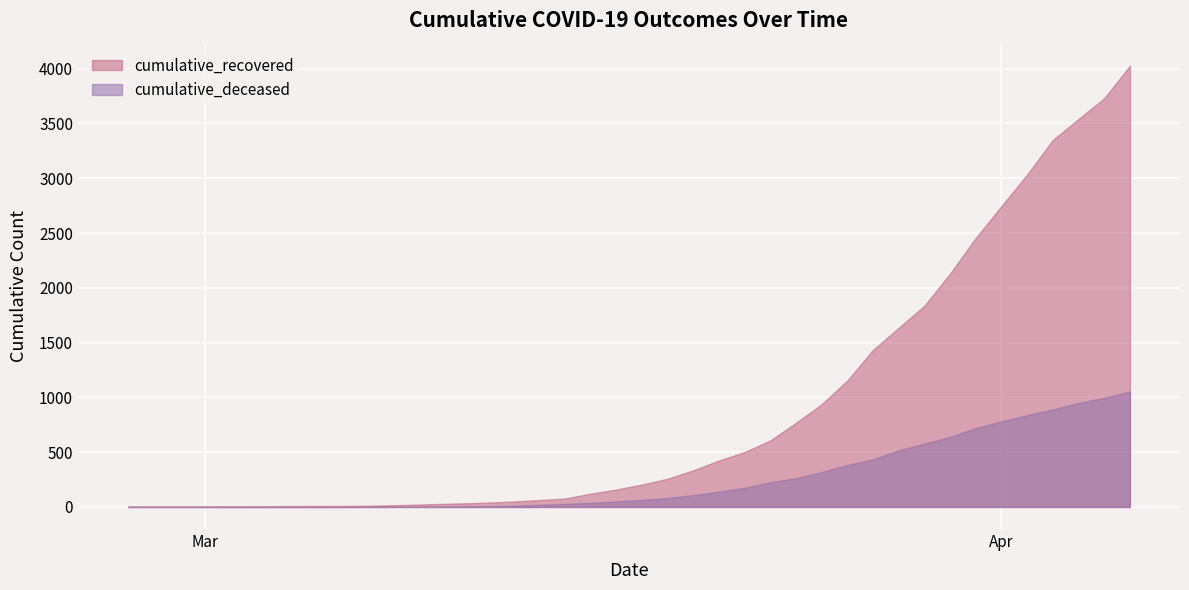

Reading left to right, list all the values displayed in this chart.

cumulative_recovered: 3	4	4	4	5	6	8	9	9	10	14	20	27	33	40	50	63	77	121	159	204	258	335	424	501	607	768	938	1154	1434	1635	1837	2130	2456	2746	3034	3350	3541	3730	4027
cumulative_deceased: 0	0	0	0	0	0	0	0	0	1	2	2	2	4	6	11	20	28	37	51	65	82	108	140	175	225	263	319	384	435	517	578	639	720	781	839	890	950	996	1054